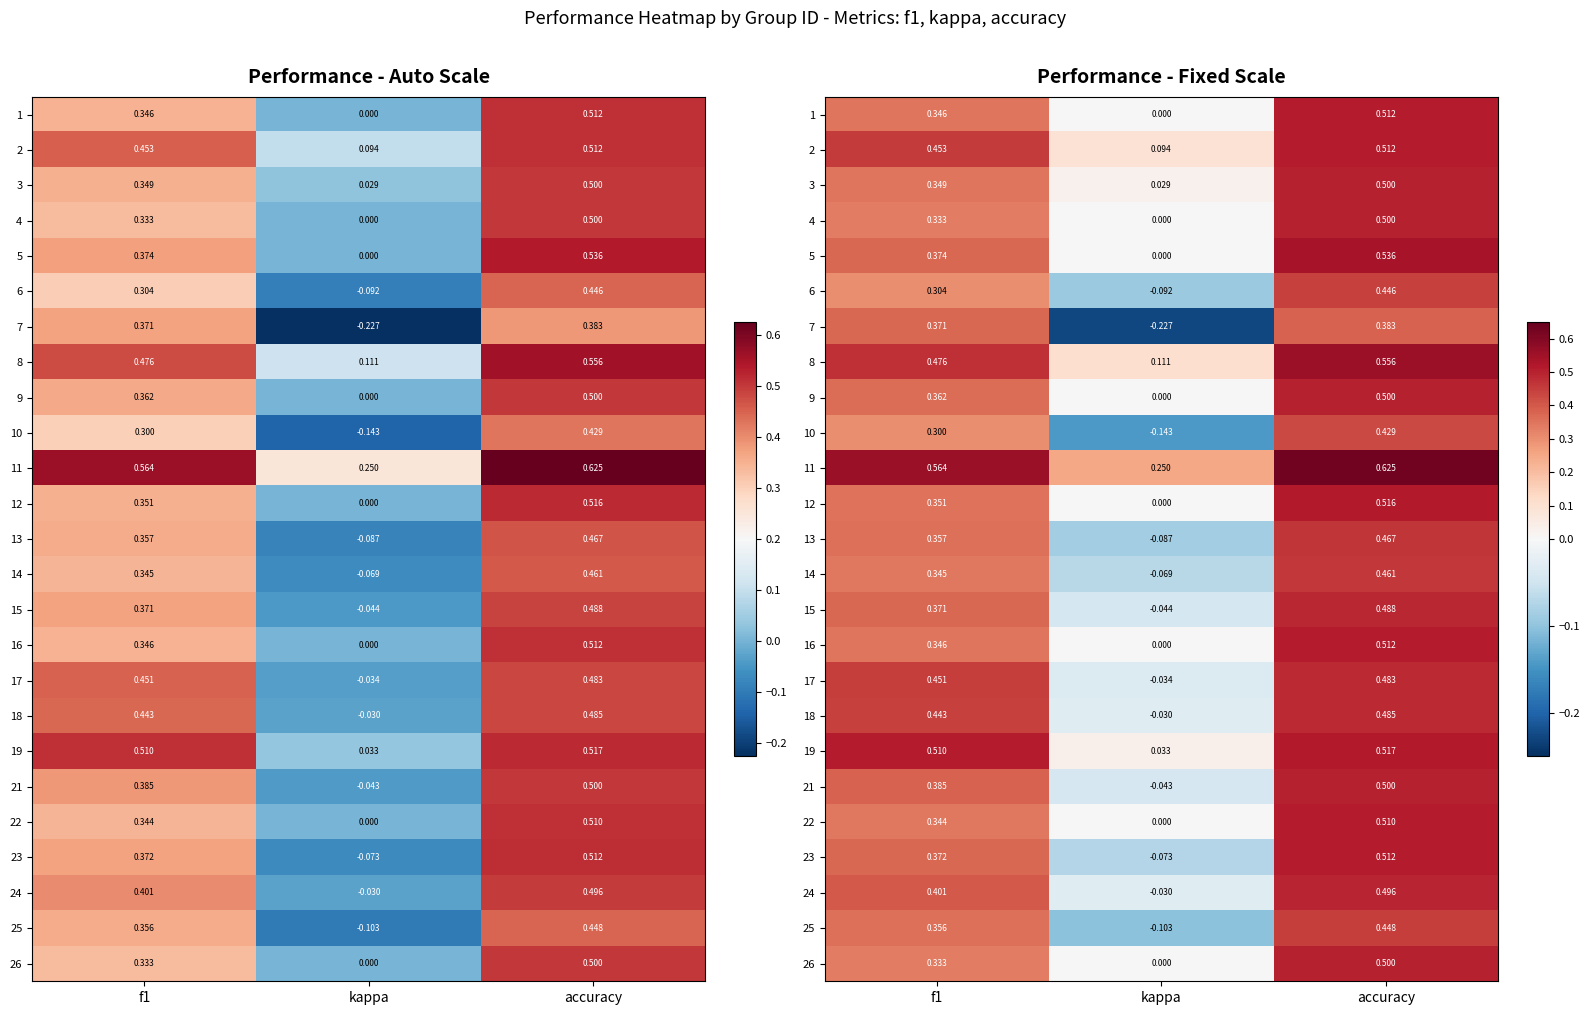

At which label does 6 reach its minimum?

kappa